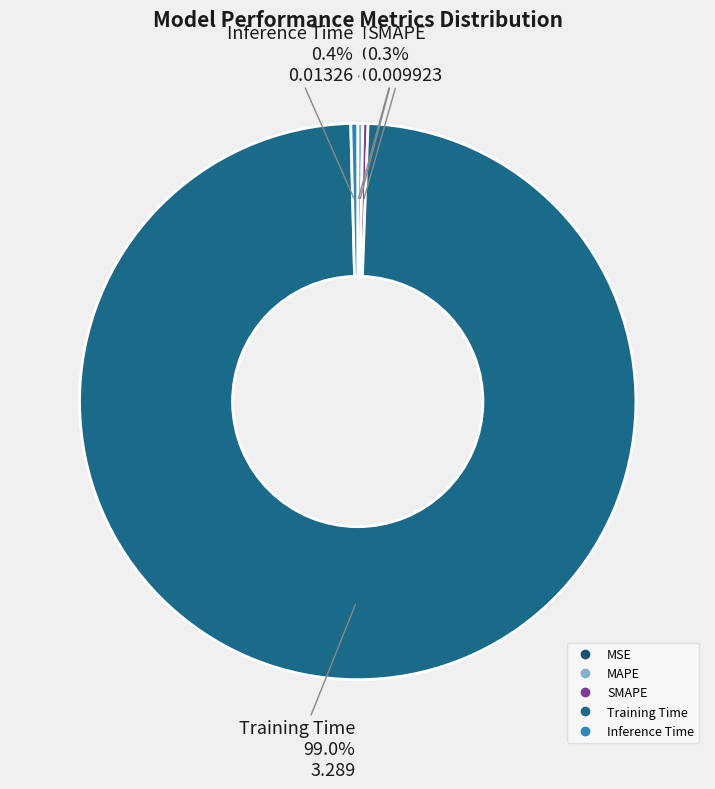

What percentage is the Training Time slice, to the nearest percent?

99%